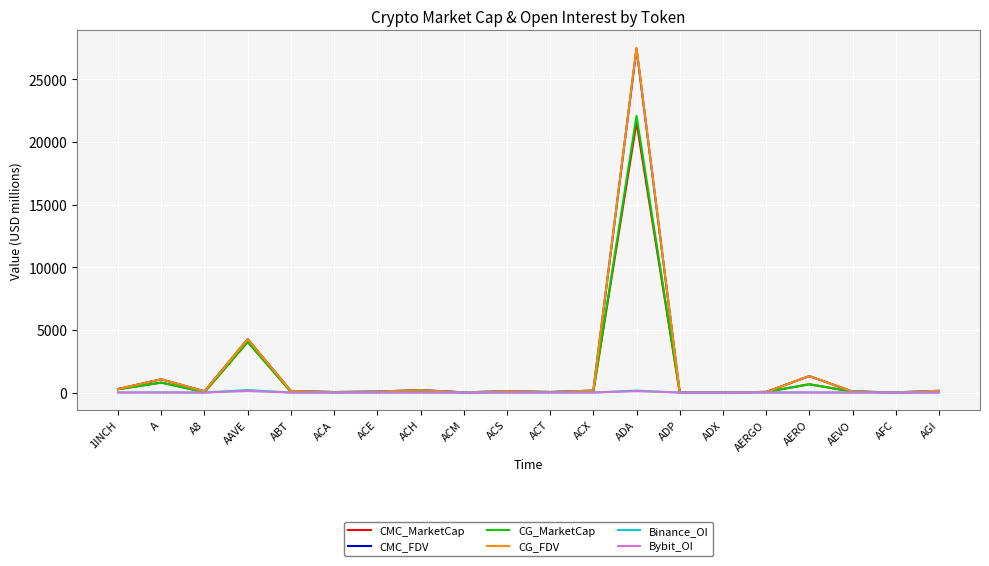

At which category is the sum across all series the highest?

ADA